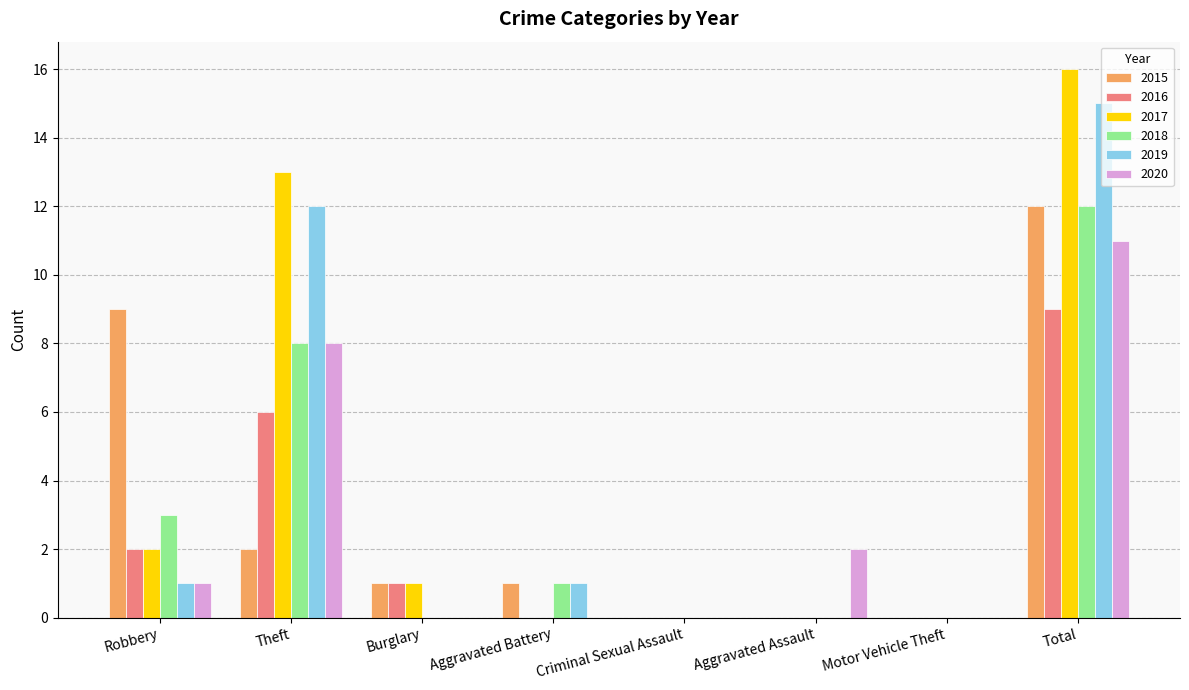

How many groups of bars are there?

8